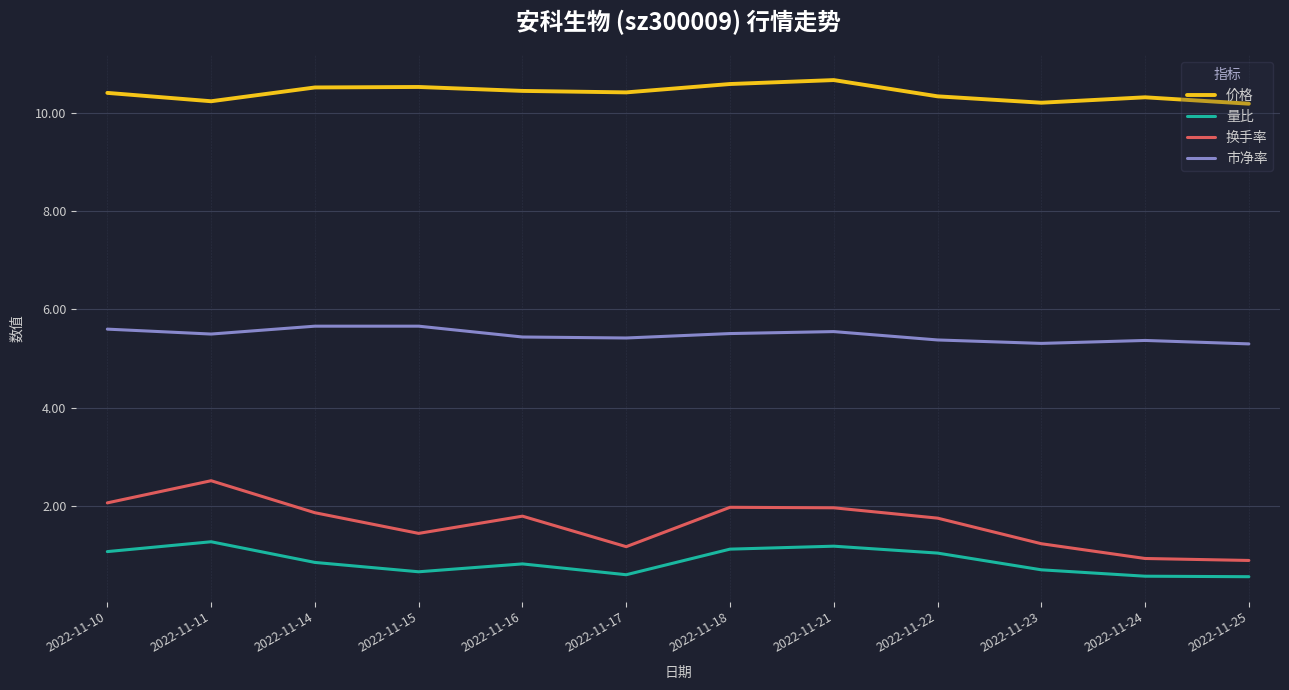

The value of 换手率 at 2022-11-24 is 0.4. True or false?

False